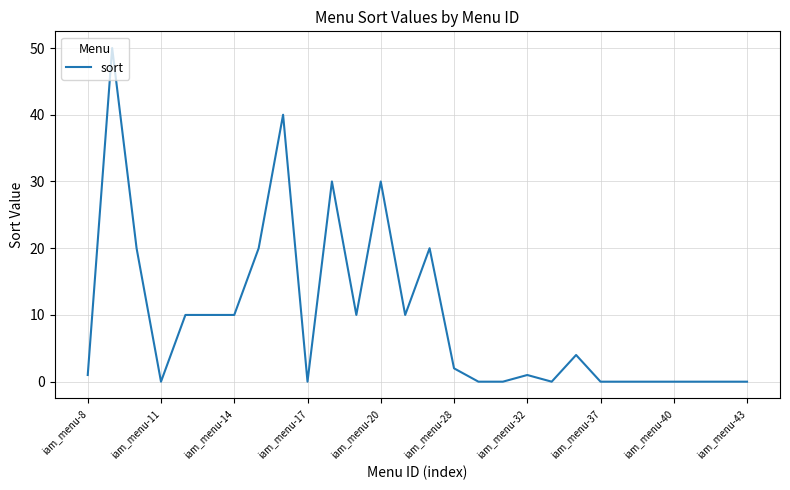

What is the greatest value displayed?

50